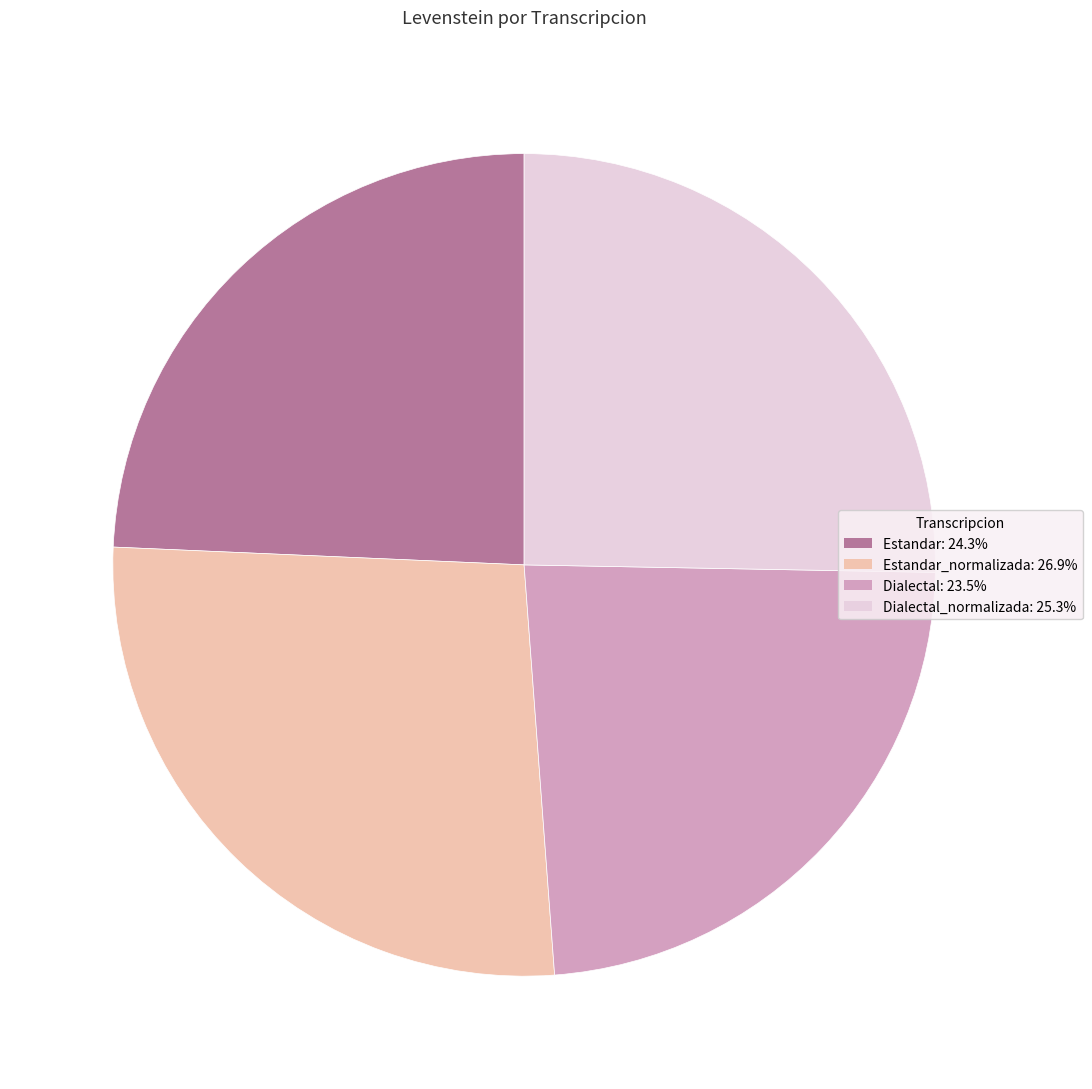

Approximately how many times larger is the value at Estandar: 24.3% compared to Dialectal_normalizada: 25.3%?

1.0